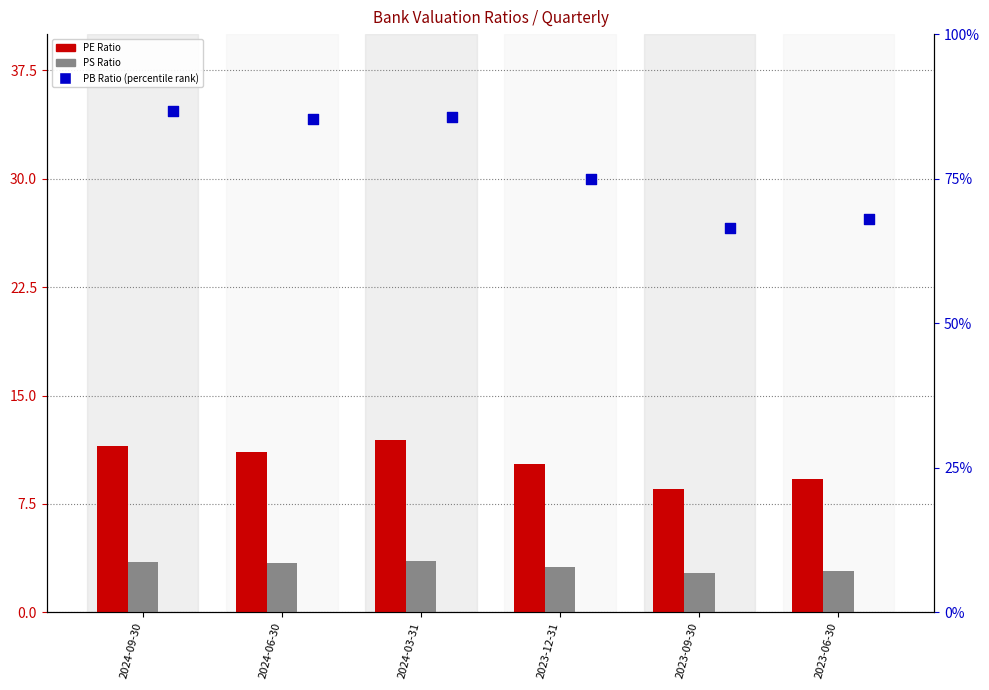

Is the value of PB Ratio (percentile) at 2024-06-30 greater than the value of PE Ratio at 2024-09-30?

Yes